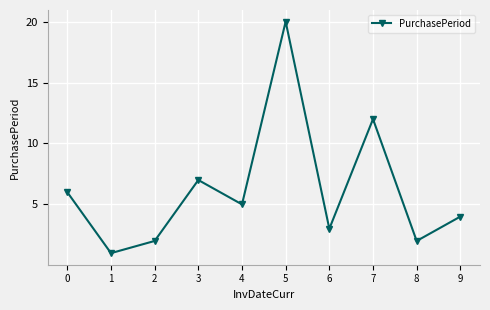

How many data points are less than 5?

5